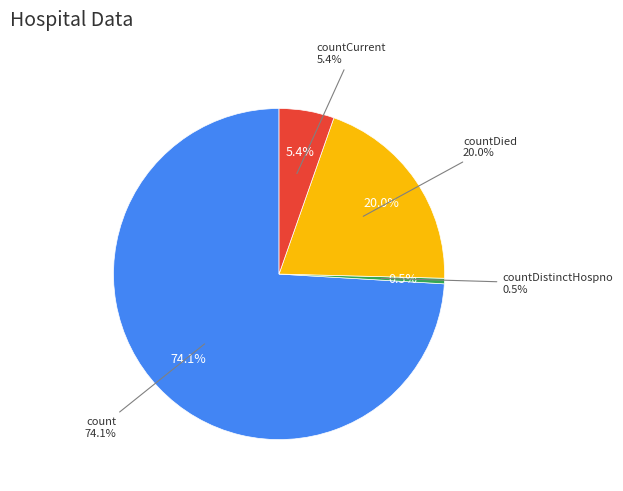

Is countCurrentSuspected the majority of the pie?

No